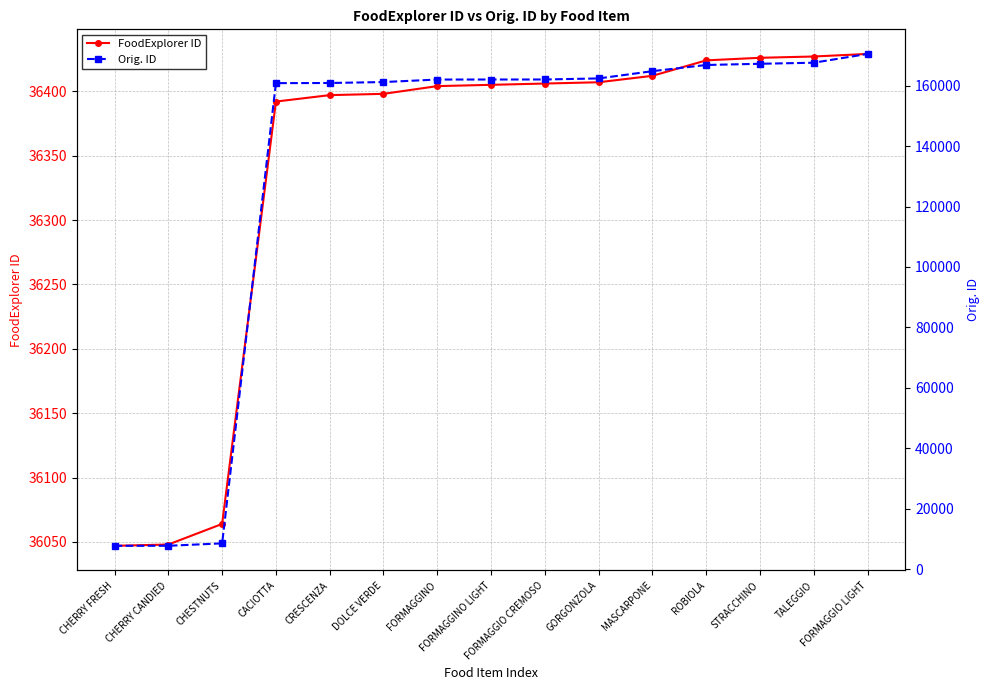

List the series in order of their overall mean, highest first.

Orig. ID, FoodExplorer ID